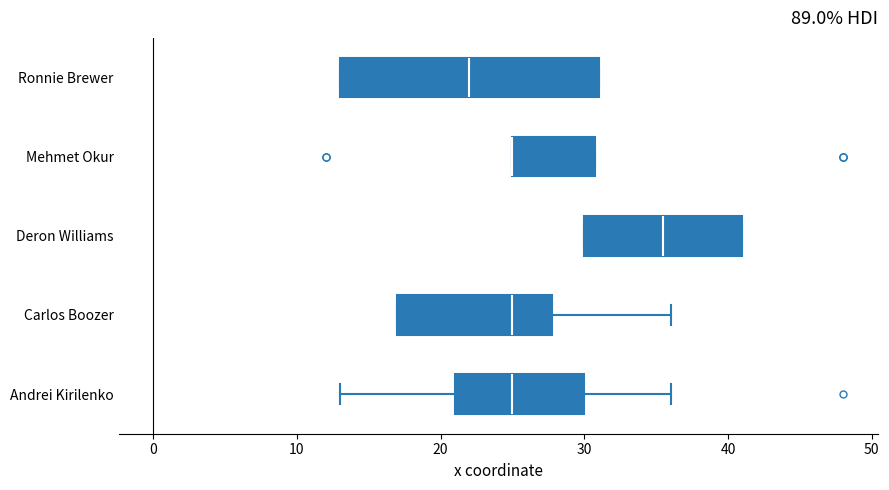

Reading bottom to top, read every box against the x-axis: the position of its median line, the range the box covers, and the ends of its whiskers. The values are not printed on the chart, so give them approximately, as read against the axis.

Andrei Kirilenko: median 25, box 21 to 30, whiskers 13 to 36
Carlos Boozer: median 25, box 17 to 28, whiskers 17 to 36
Deron Williams: median 36, box 30 to 41, whiskers 30 to 41
Mehmet Okur: median 25 (drawn on the box's left edge), box 25 to 31, whiskers 25 to 31
Ronnie Brewer: median 22, box 13 to 31, whiskers 13 to 31